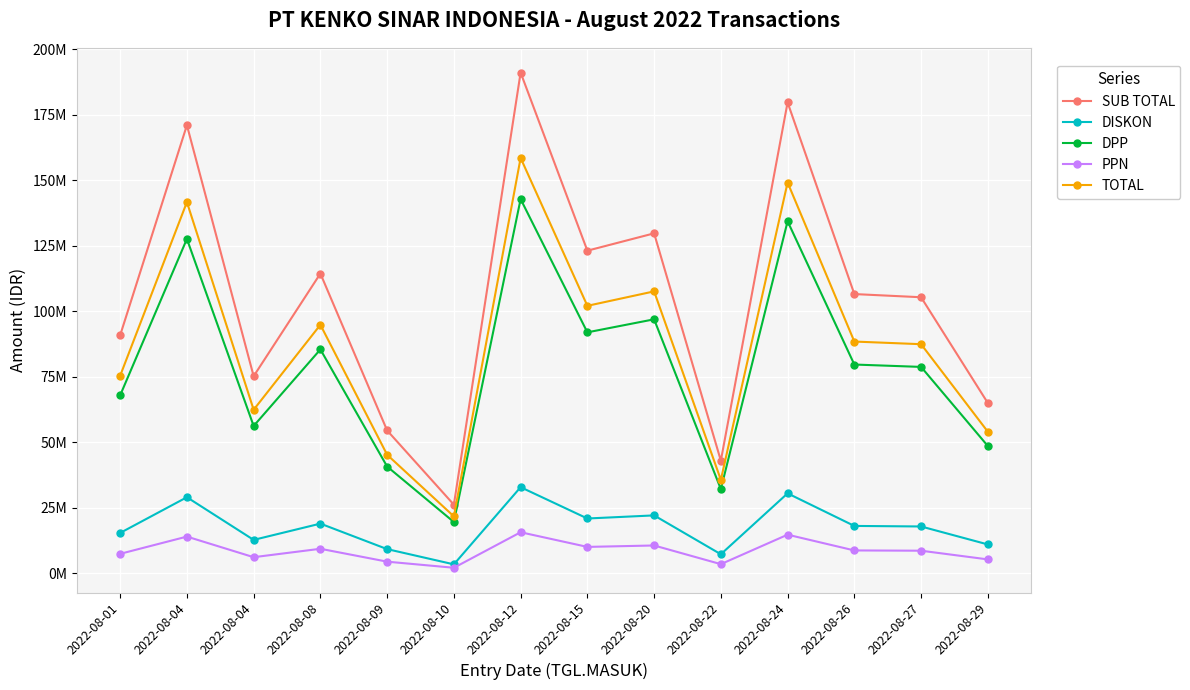

What is the value of the SUB TOTAL point at the 2nd from the left?

171055600